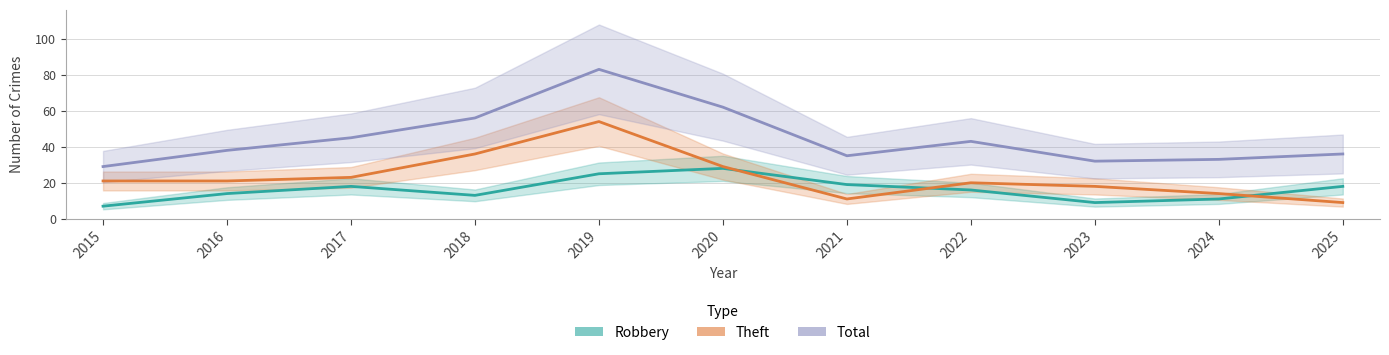

Reading left to right, list all the values displayed in this chart.

Robbery: 2015=7	2016=14	2017=18	2018=13	2019=25	2020=28	2021=19	2022=16	2023=9	2024=11	2025=18
Theft: 2015=21	2016=21	2017=23	2018=36	2019=54	2020=29	2021=11	2022=20	2023=18	2024=14	2025=9
Total: 2015=29	2016=38	2017=45	2018=56	2019=83	2020=62	2021=35	2022=43	2023=32	2024=33	2025=36